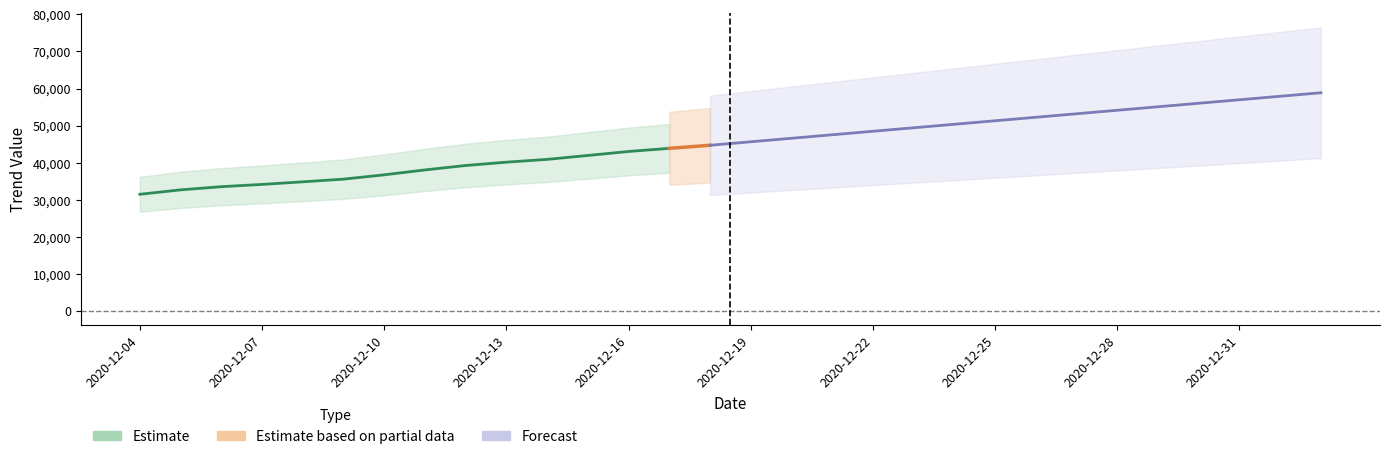

The DeathTrendValue series shows 421 at 2020-12-16. True or false?

False